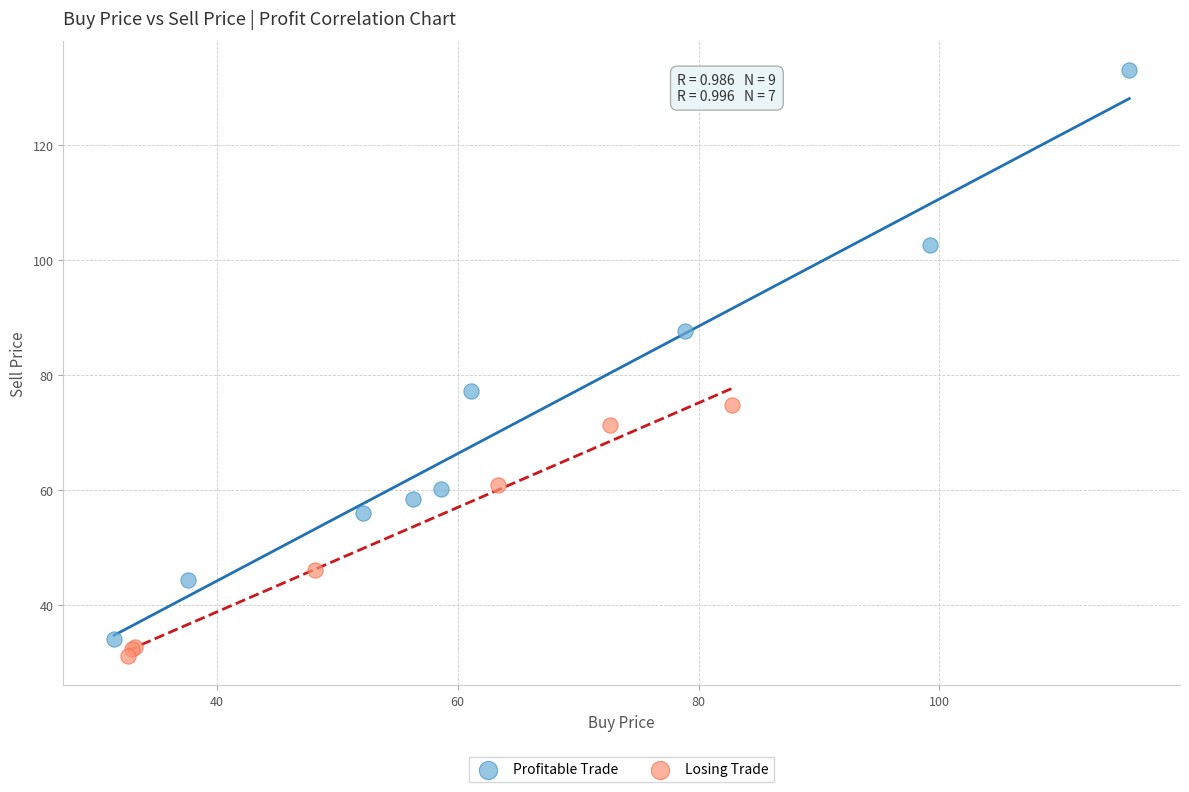

Which series has the largest Y range (max minus min)?

Profitable Trade